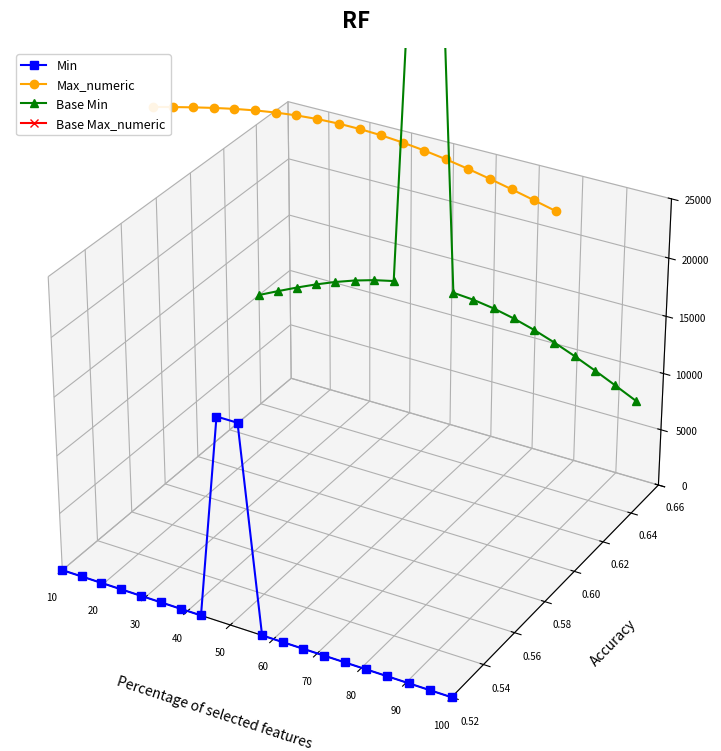

Reading left to right, transcribe all the data shown in this chart.

Min: -0.0	-0.1	-0.1	-0.1	-0.1	-0.1	-0.1	-0.1	-0.0	-0.0	-0.1	-0.1	-0.1	-0.1	-0.1	-0.1	-0.1	-0.1	-0.1	-0.1
Max_numeric: 0.1	0.1	0.1	0.1	0.1	0.1	0.1	0.1	0.1	0.1	0.1	0.1	0.1	0.1	0.1	0.1	0.1	0.1	0.0	0.0
Base Min: 0.0	0.0	0.0	0.0	0.0	0.0	0.0	0.0	0.1	0.1	0.0	0.0	0.0	0.0	0.0	0.0	0.0	0.0	-0.0	-0.0
Base Max_numeric: 0.2	0.2	0.2	0.2	0.2	0.2	0.2	0.2	0.2	0.2	0.2	0.2	0.2	0.2	0.2	0.2	0.2	0.2	0.2	0.2